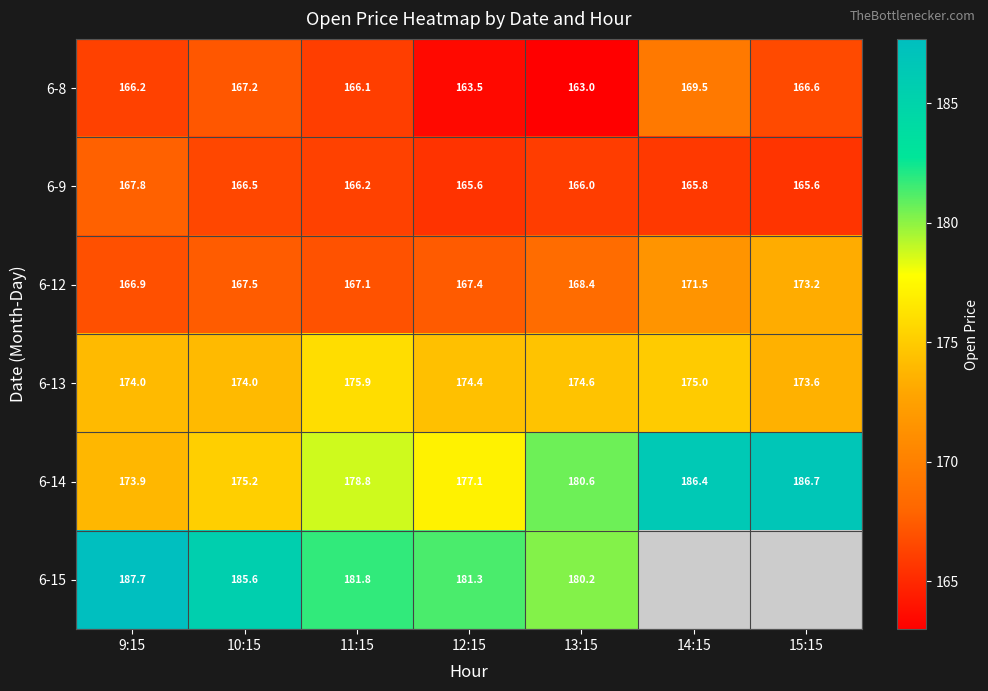

Which series has the largest range (max minus min)?

6-14